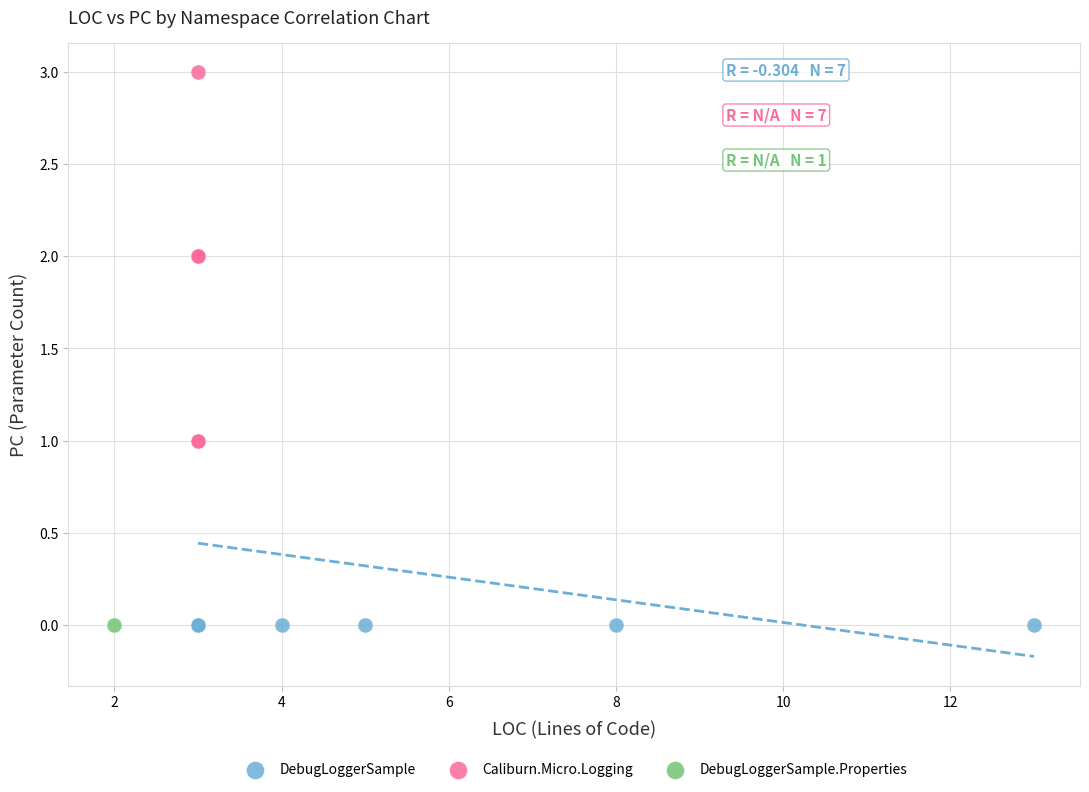

What are all the series names shown in the legend?

DebugLoggerSample, Caliburn.Micro.Logging, DebugLoggerSample.Properties